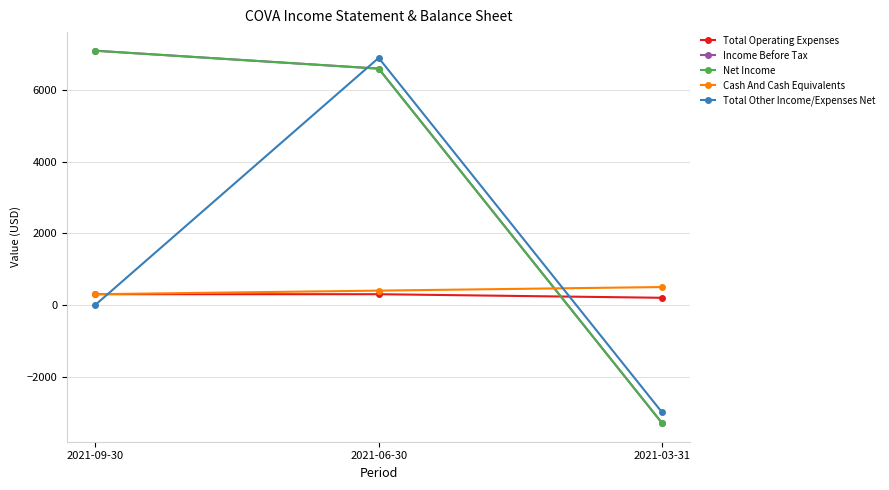

Does the chart have visible grid lines?

Yes